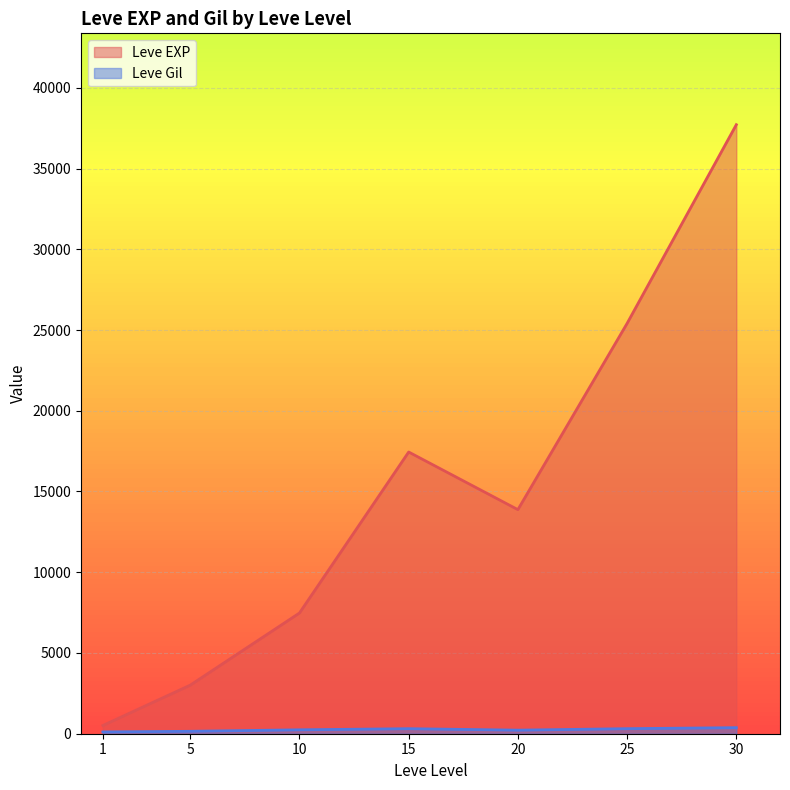

What is the greatest value displayed?

37715.0